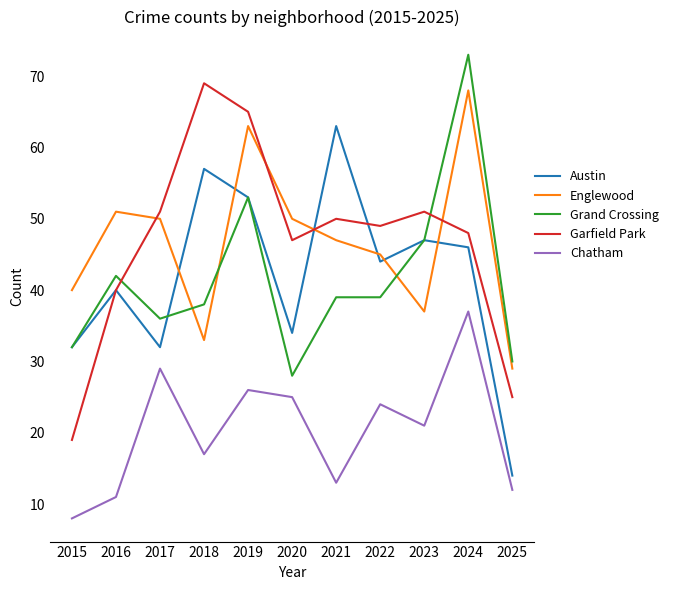

True or false: Grand Crossing and Chatham intersect in this chart.

False